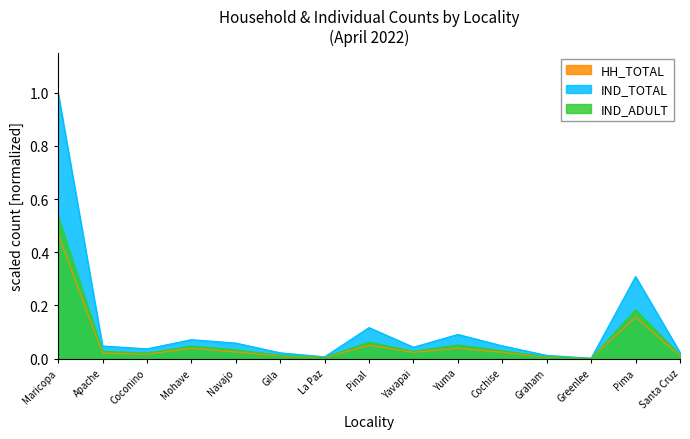

Which has a higher value, Pinal or Cochise?

Pinal